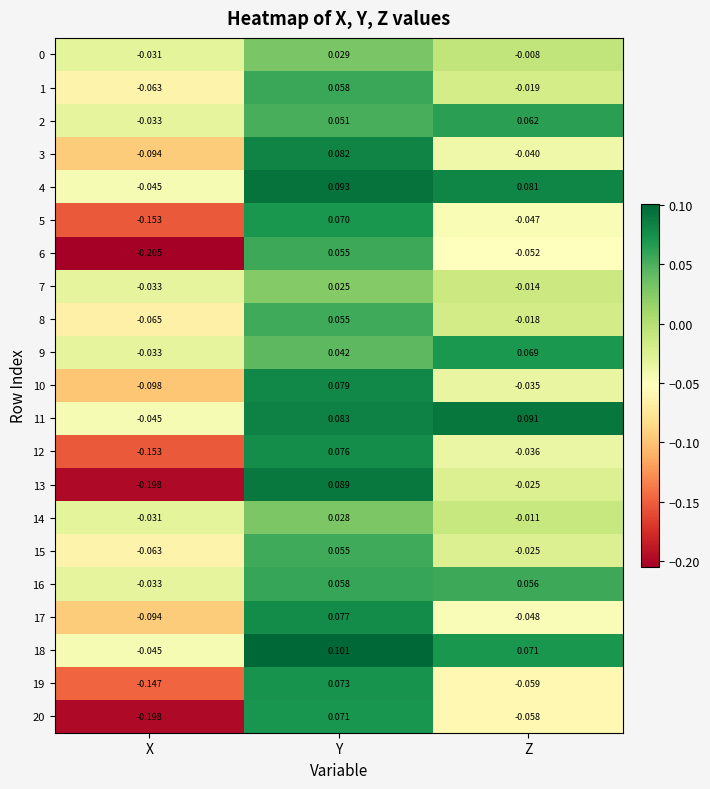

At which label does 1 first exceed 0?

Y